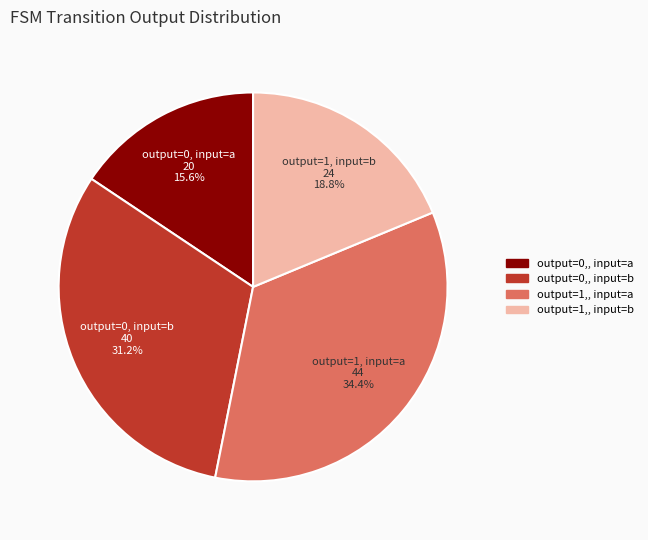

Which category has the biggest portion of the pie?

output=1, input=a